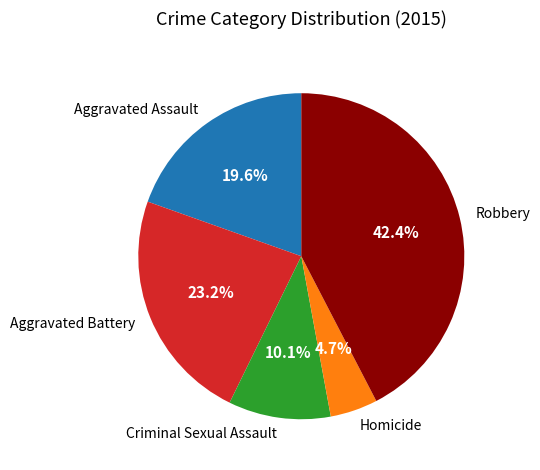

Count the number of slices in the pie.

5